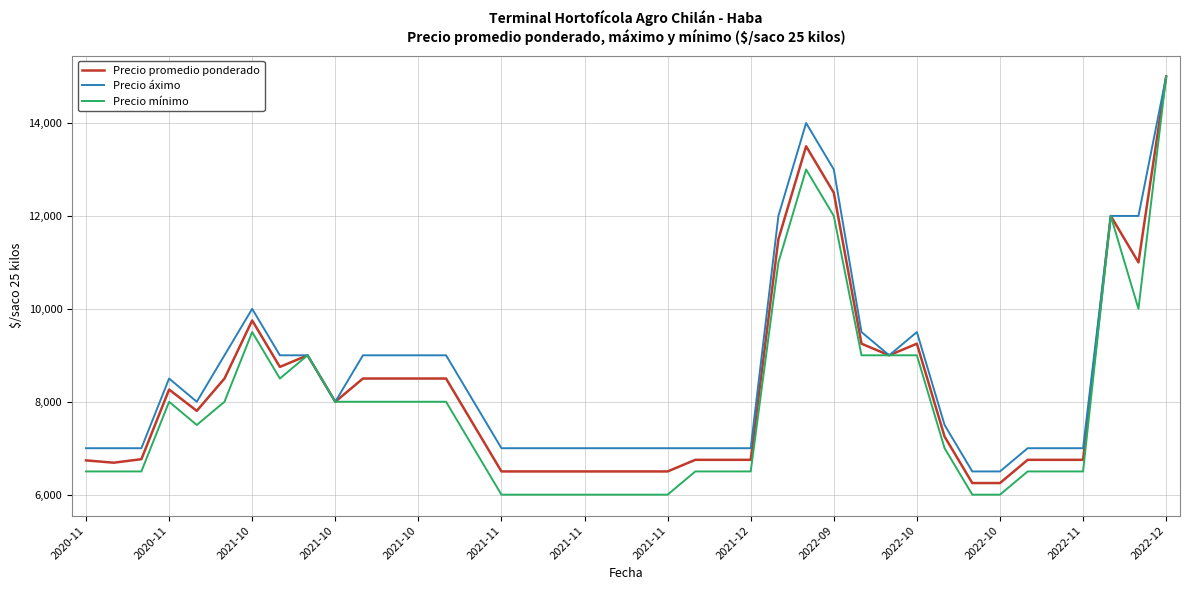

Which series has the widest spread of values?

Precio mínimo